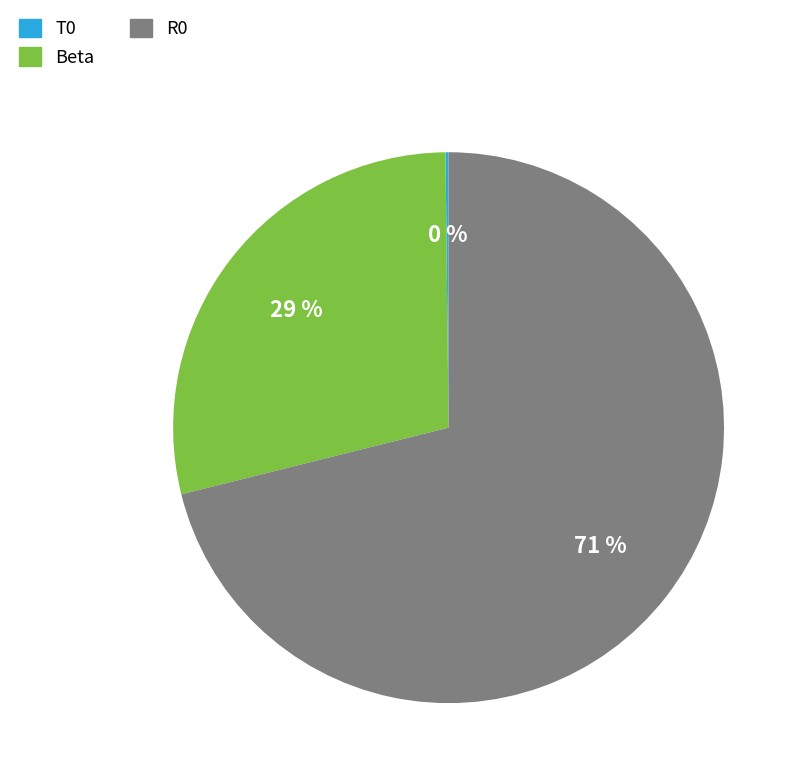

Which slice is the largest?

R0